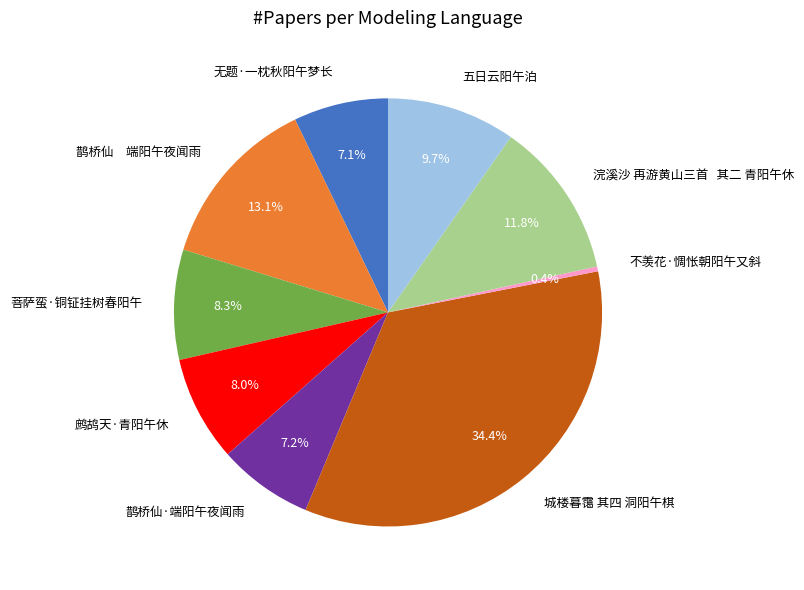

Which category has the smallest portion of the pie?

不羡花·惆怅朝阳午又斜